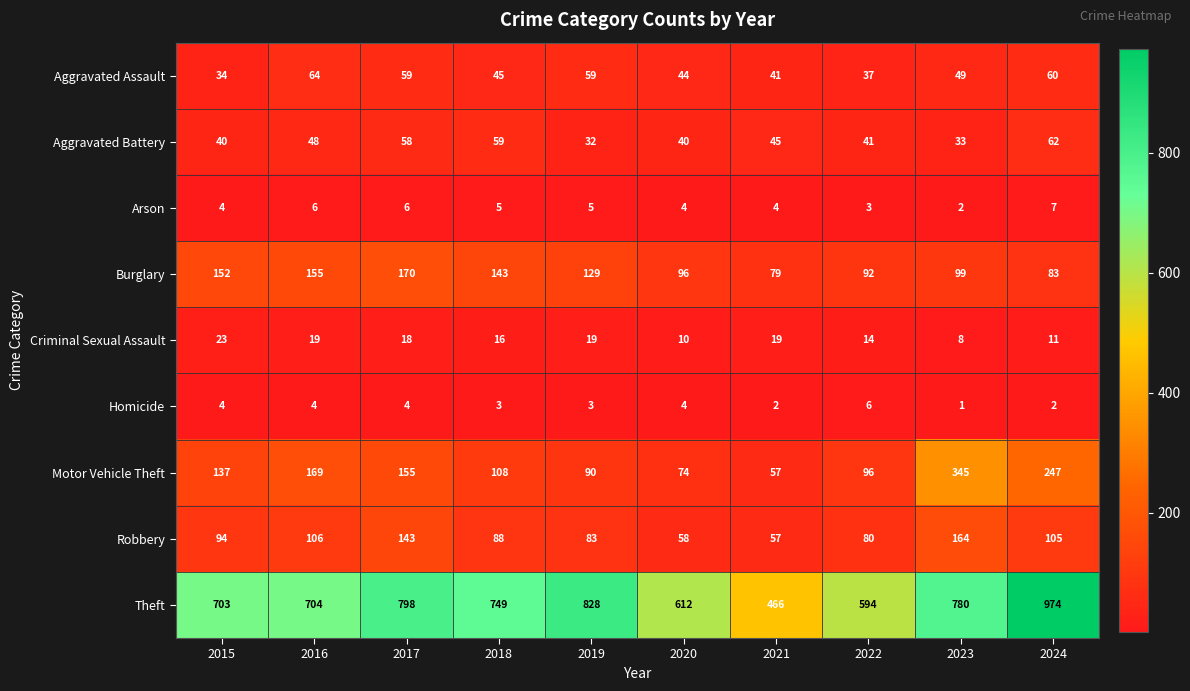

Which category has the highest value across all series?

2024